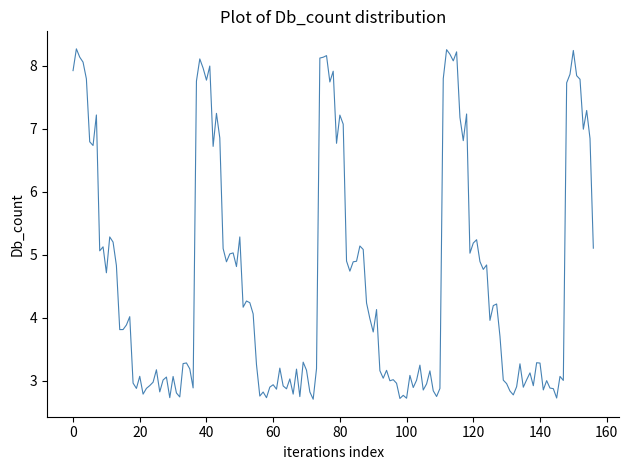

What is the maximum value shown in the chart?

8.3